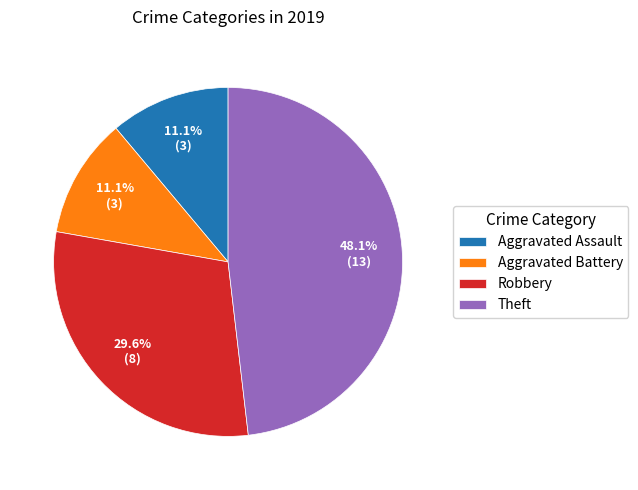

How many slices are in this pie chart?

4